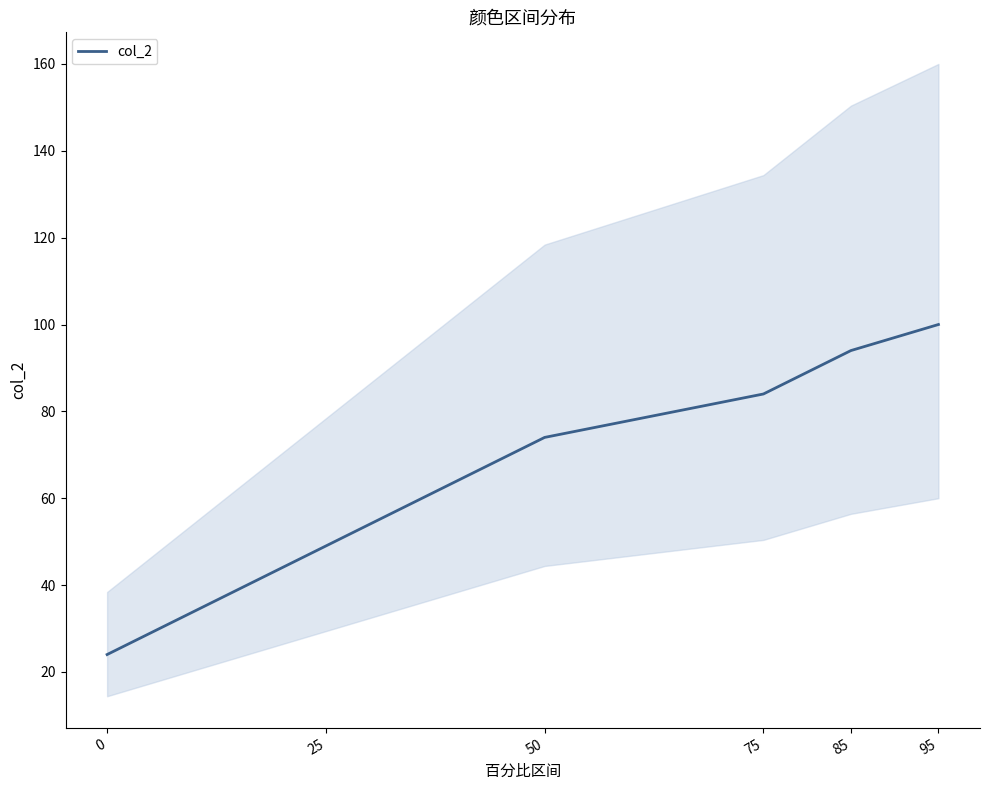

True or false: the data shows 74 at 50.

True